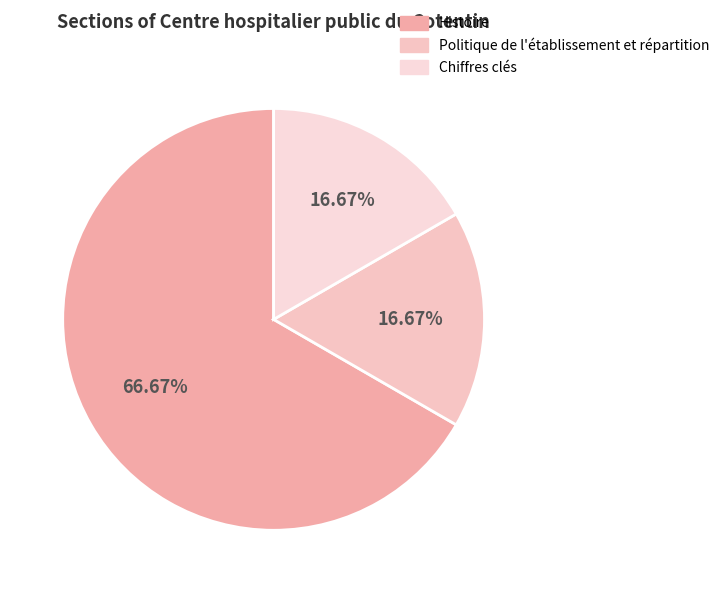

What is the ratio of the value at Politique de l'établissement et répartition to the value at Chiffres clés?

1.0